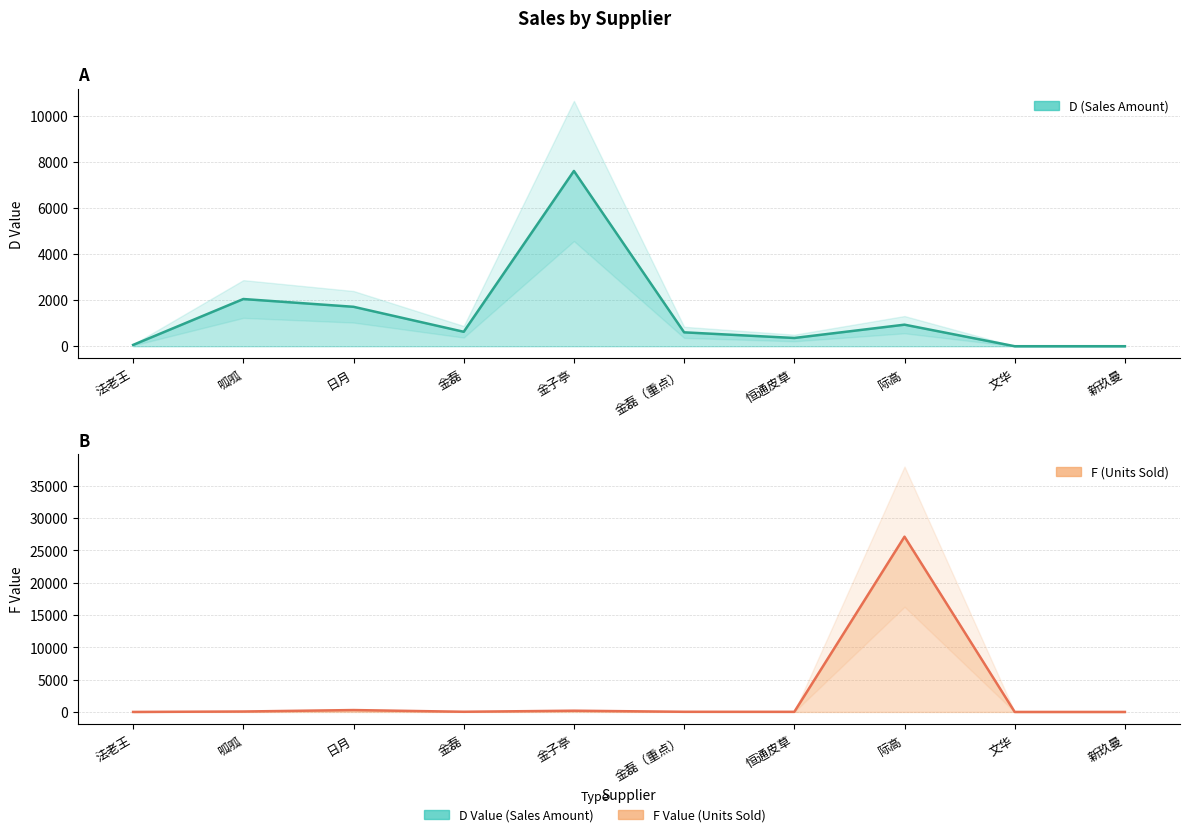

Between 金磊 and 日月, which is larger?

日月